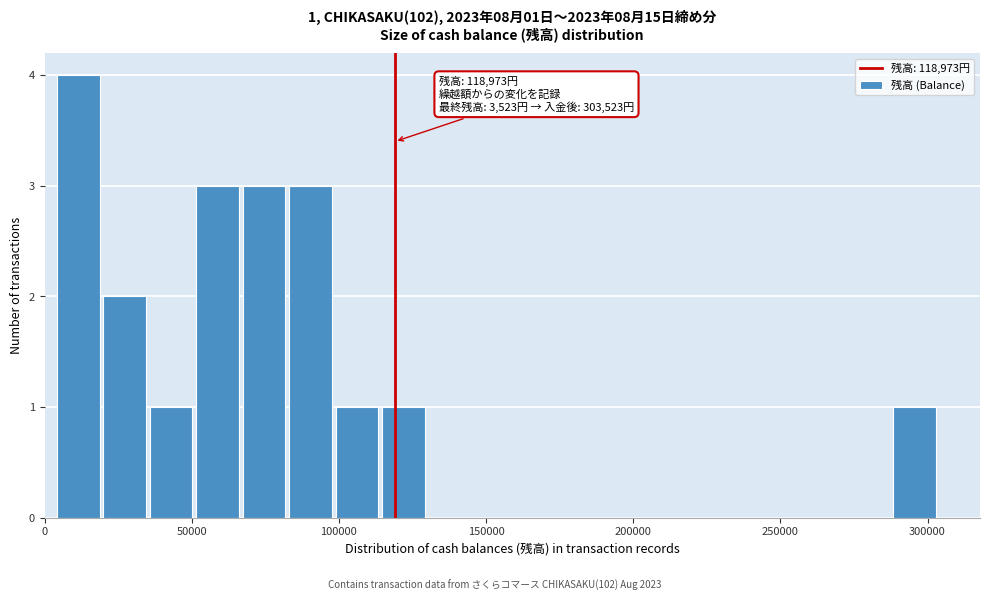

Around what value on the x-axis is the tallest bar? Give the approximate position of its centre, as read against the axis.

10000